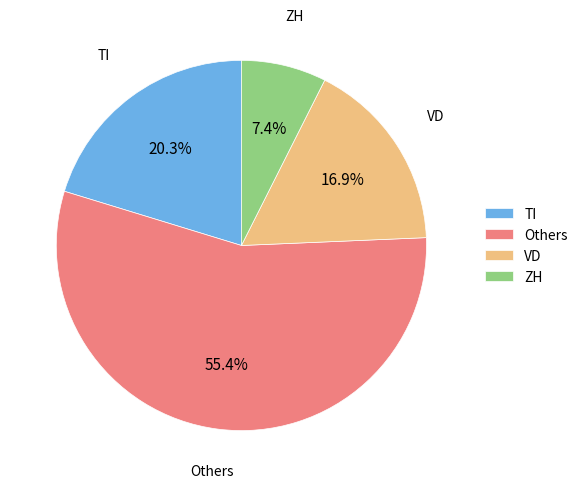

Combined, do ZH and TI account for over 50%?

No